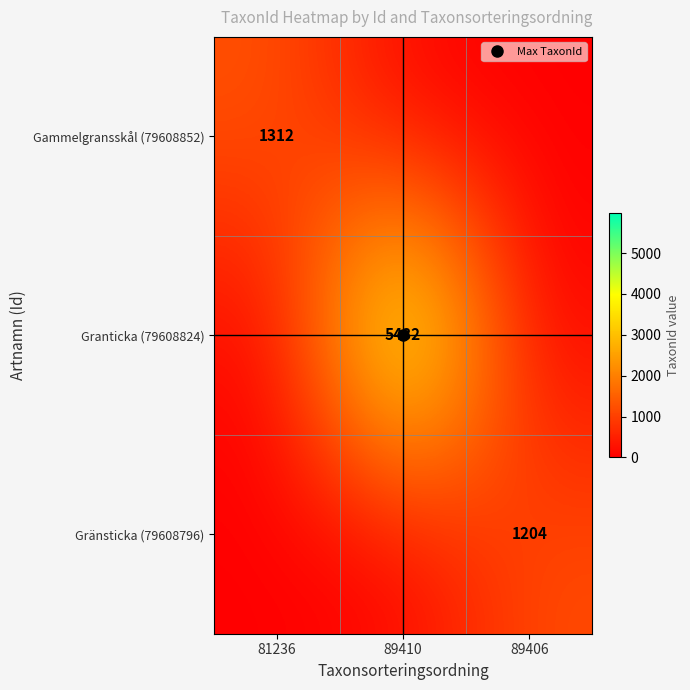

At how many categories does at least one series exceed 2464?

1